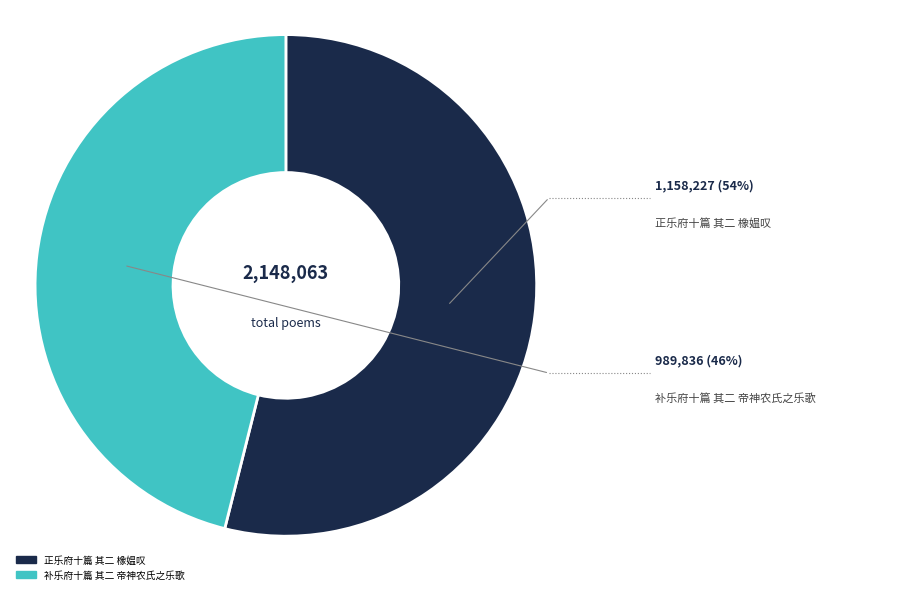

What is the majority slice?

正乐府十篇 其二 橡媪叹